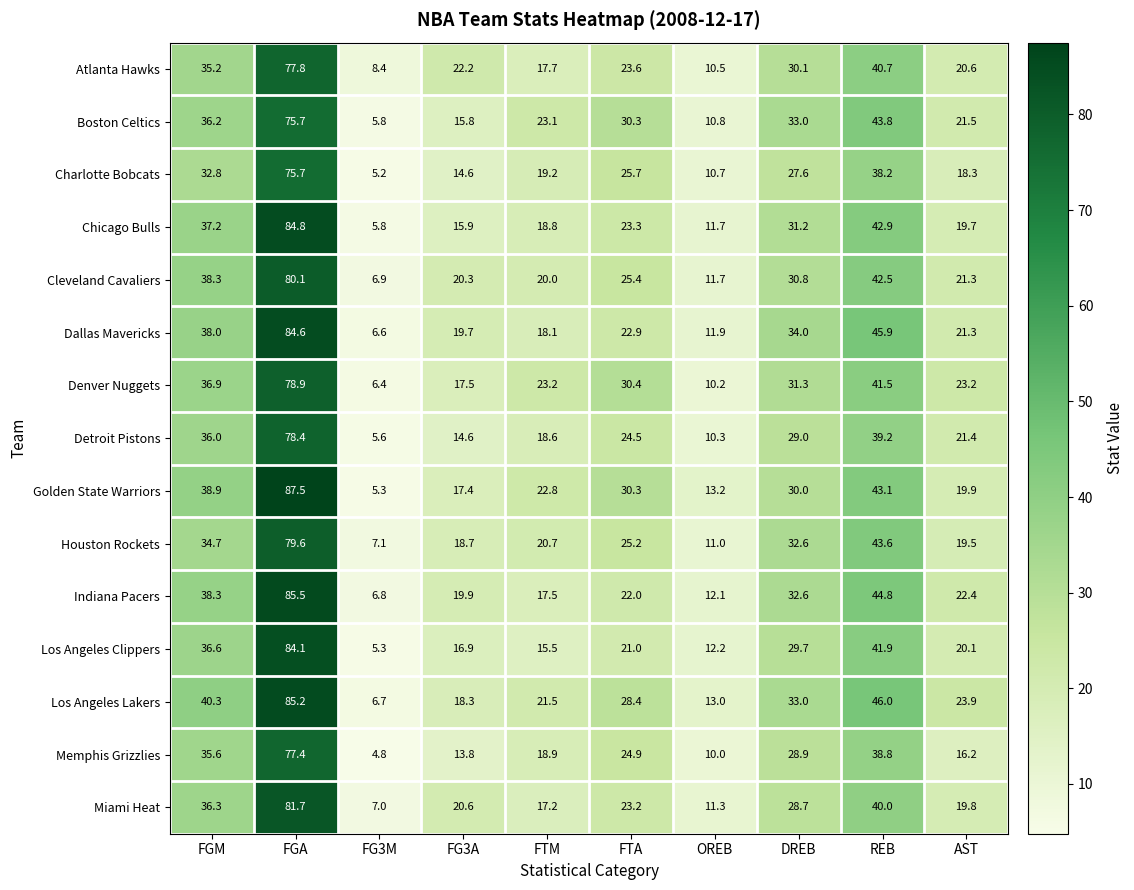

At which label is Detroit Pistons closest to 42?

REB